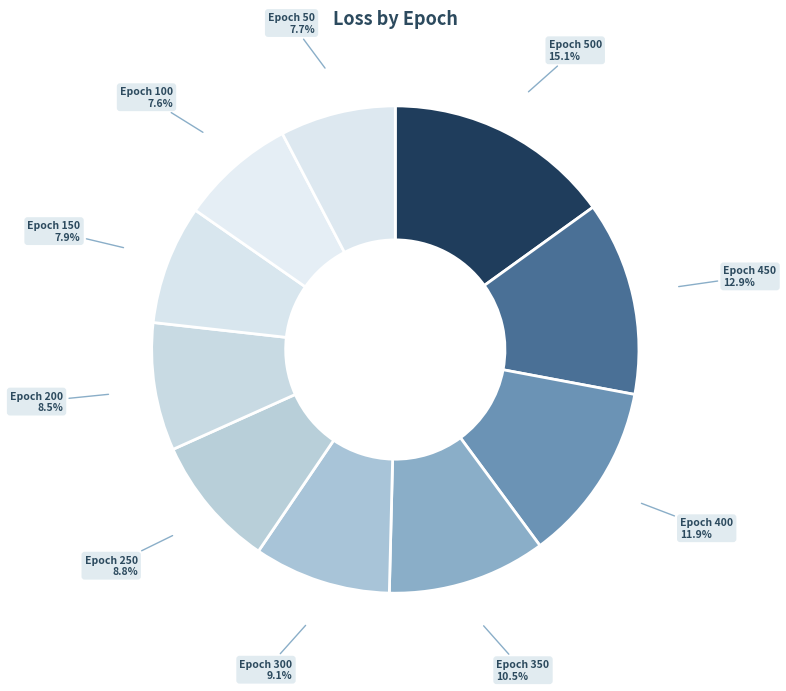

Which slice is the smallest?

100